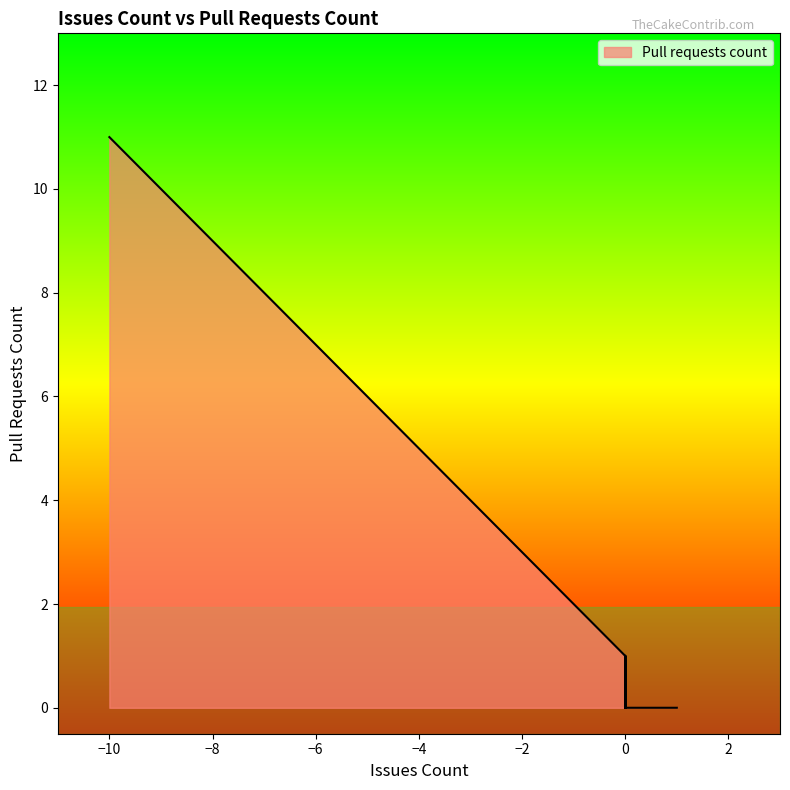

Count the number of values greater than 1.

15